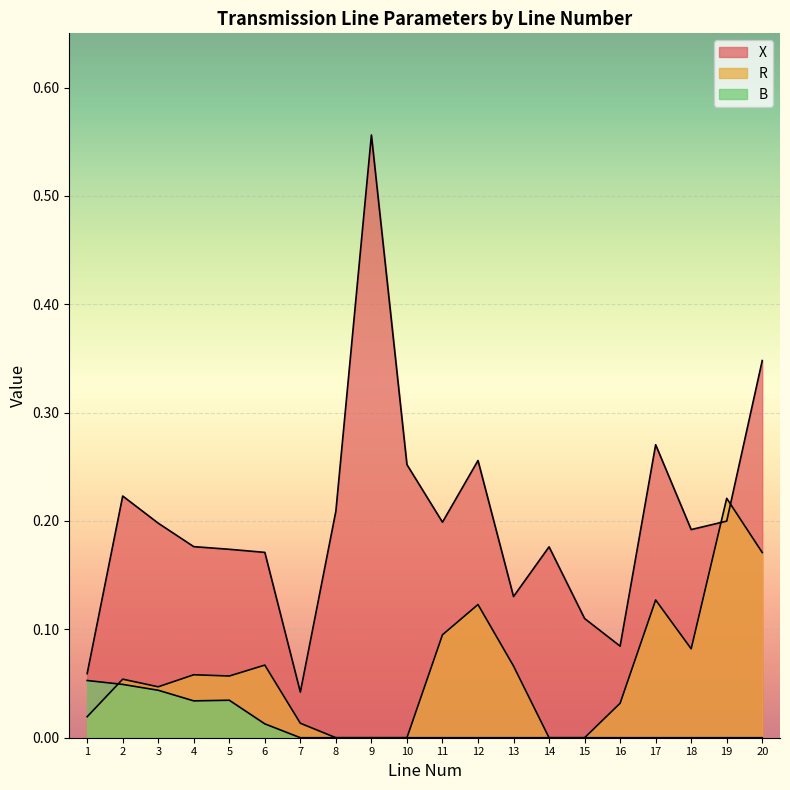

What is the sum of all R values?

1.2